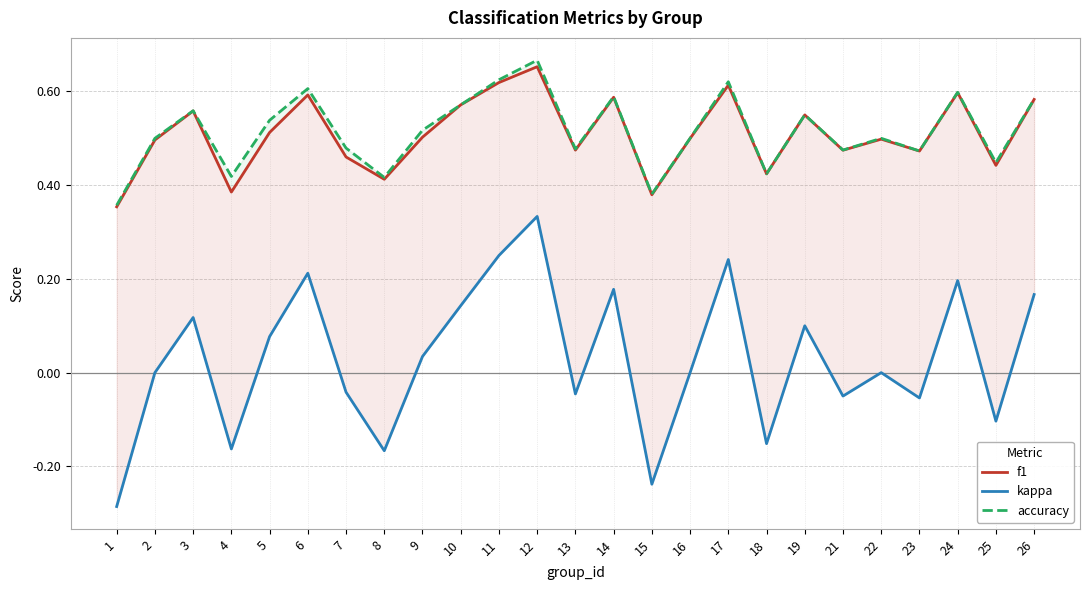

True or false: accuracy has a value of 0.4 at 12.

False